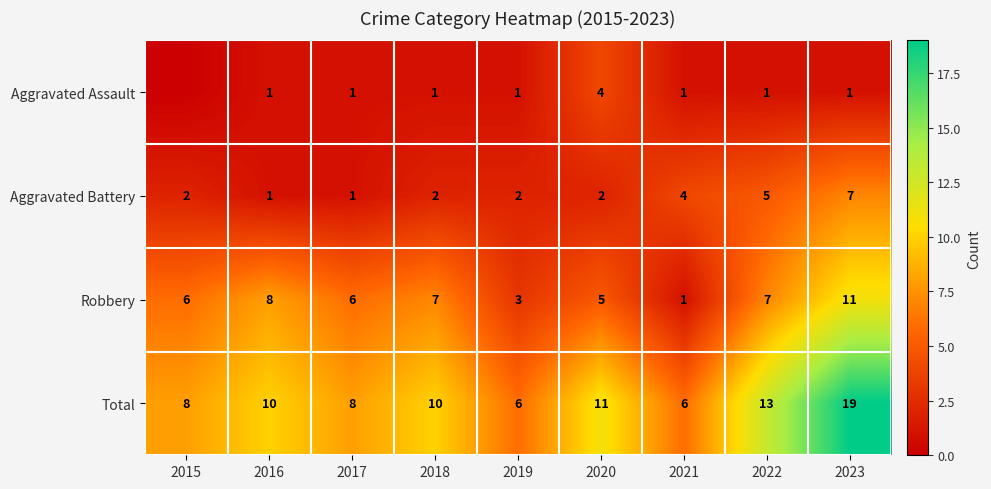

What is the average value of the Robbery series?

6